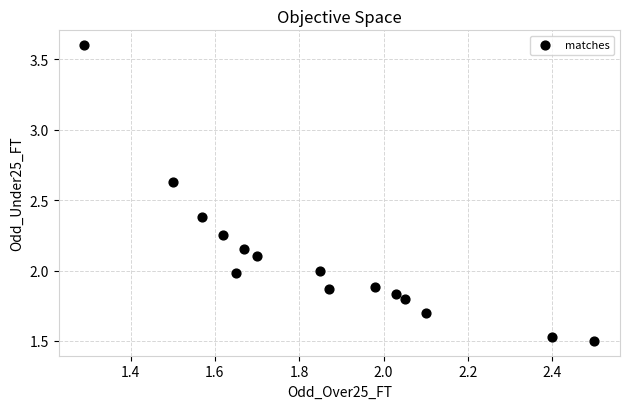

What is the range of X values (max minus min)?

1.2